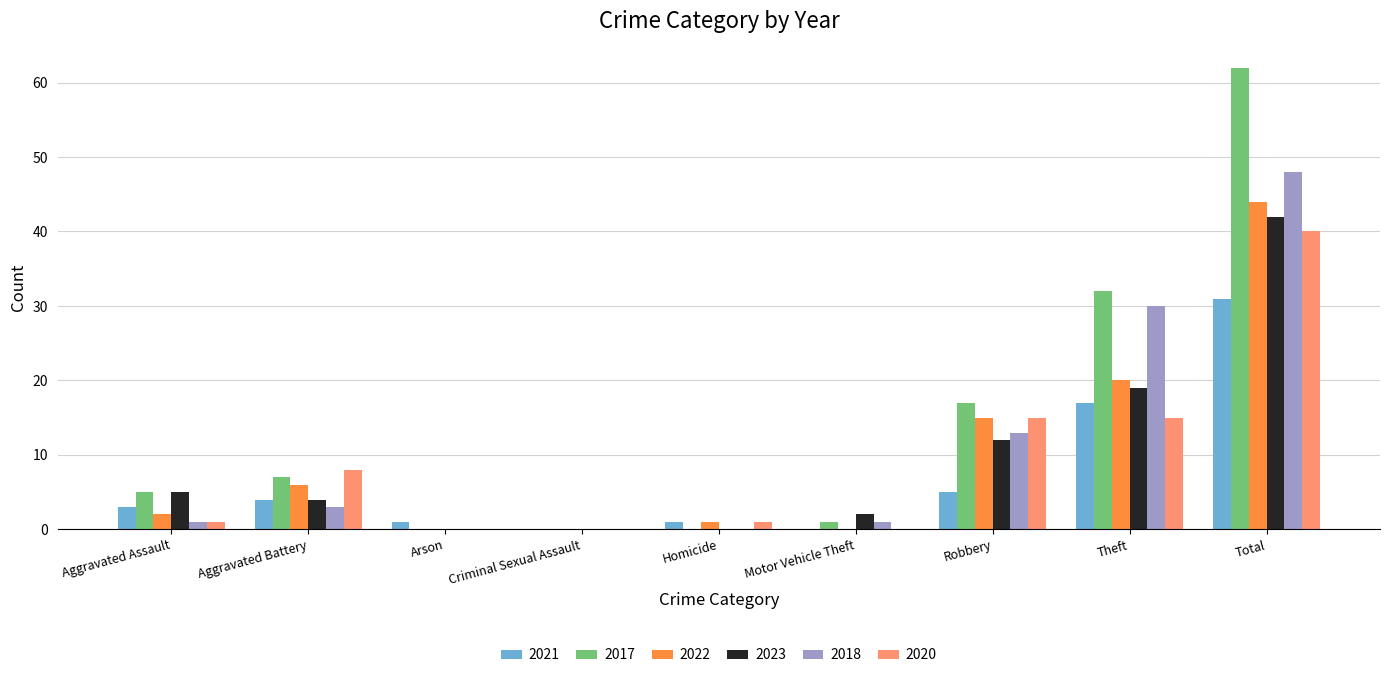

Is it true that 2018 equals 0 at Homicide?

True